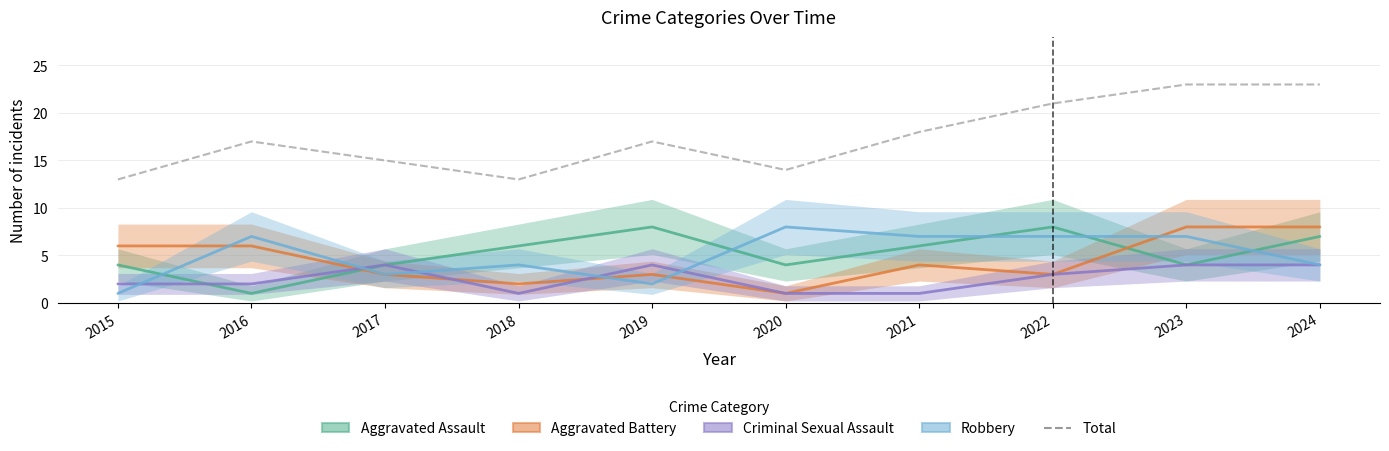

At which category is the sum across all series the highest?

2023